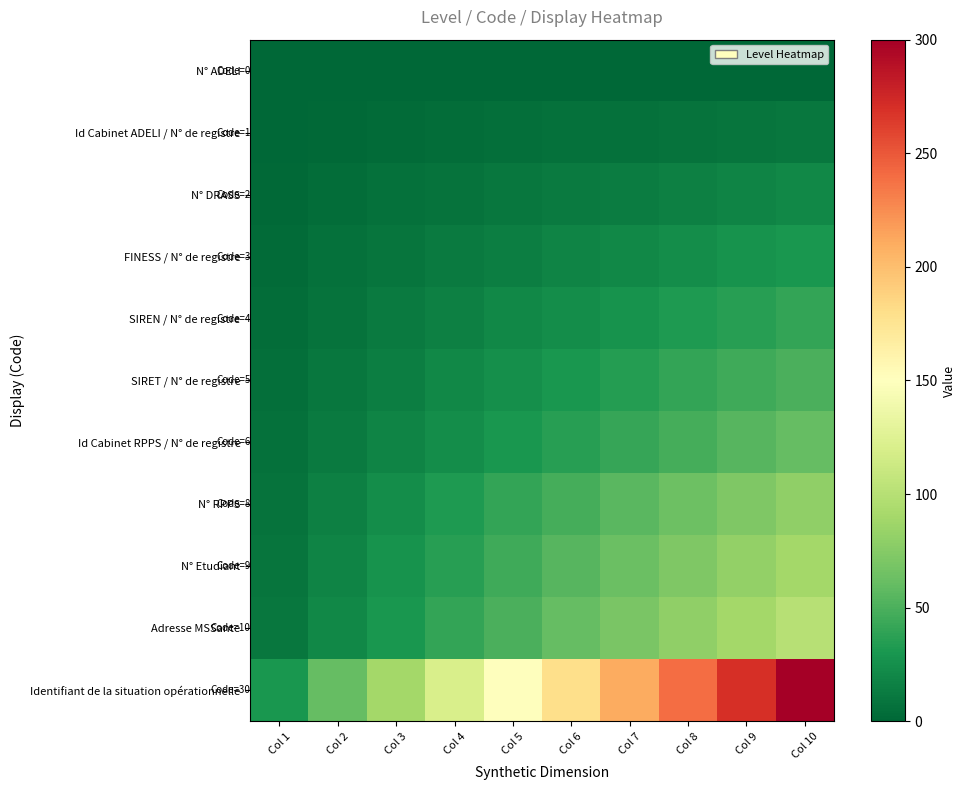

Rank the series by their maximum value, from highest to lowest.

Identifiant de la situation opérationnelle, Adresse MSSante, N° Etudiant, N° RPPS, Id Cabinet RPPS / N° de registre, SIRET / N° de registre, SIREN / N° de registre, FINESS / N° de registre, N° DRASS, Id Cabinet ADELI / N° de registre, N° ADELI